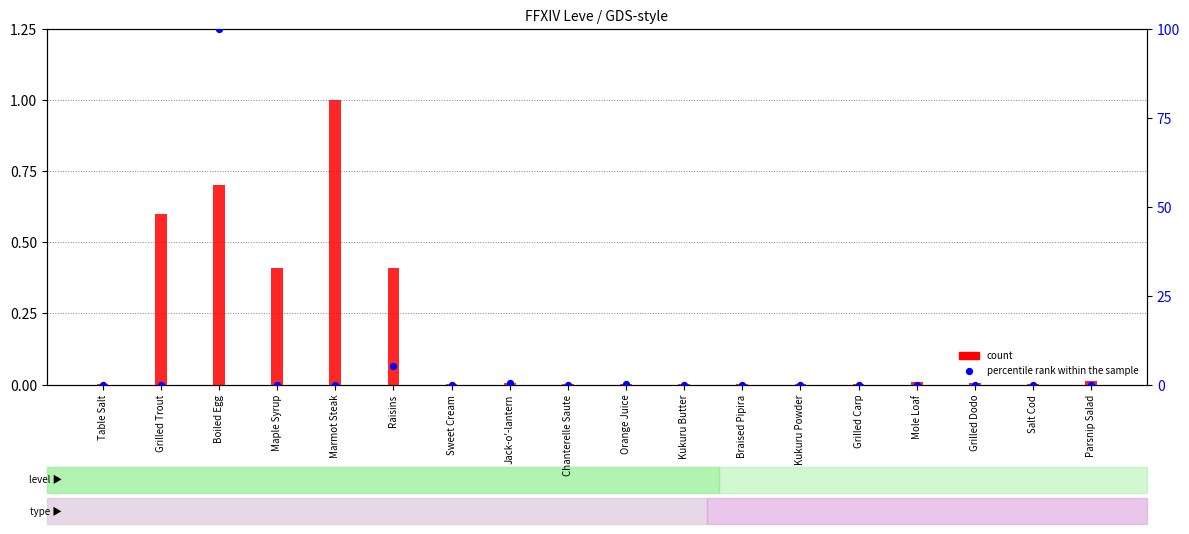

At which category is the sum across all series the highest?

Boiled Egg